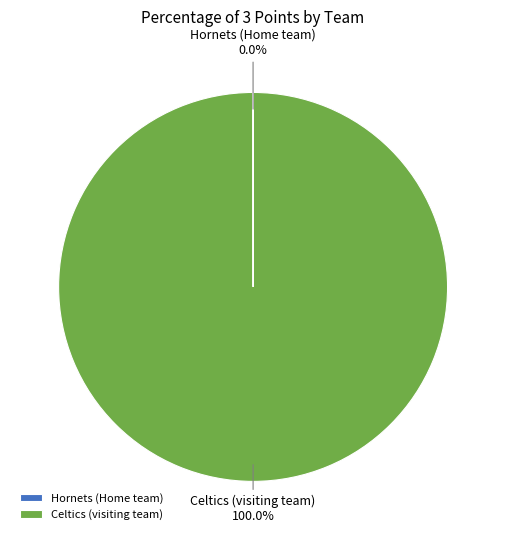

Which category accounts for the majority?

Celtics (visiting team)